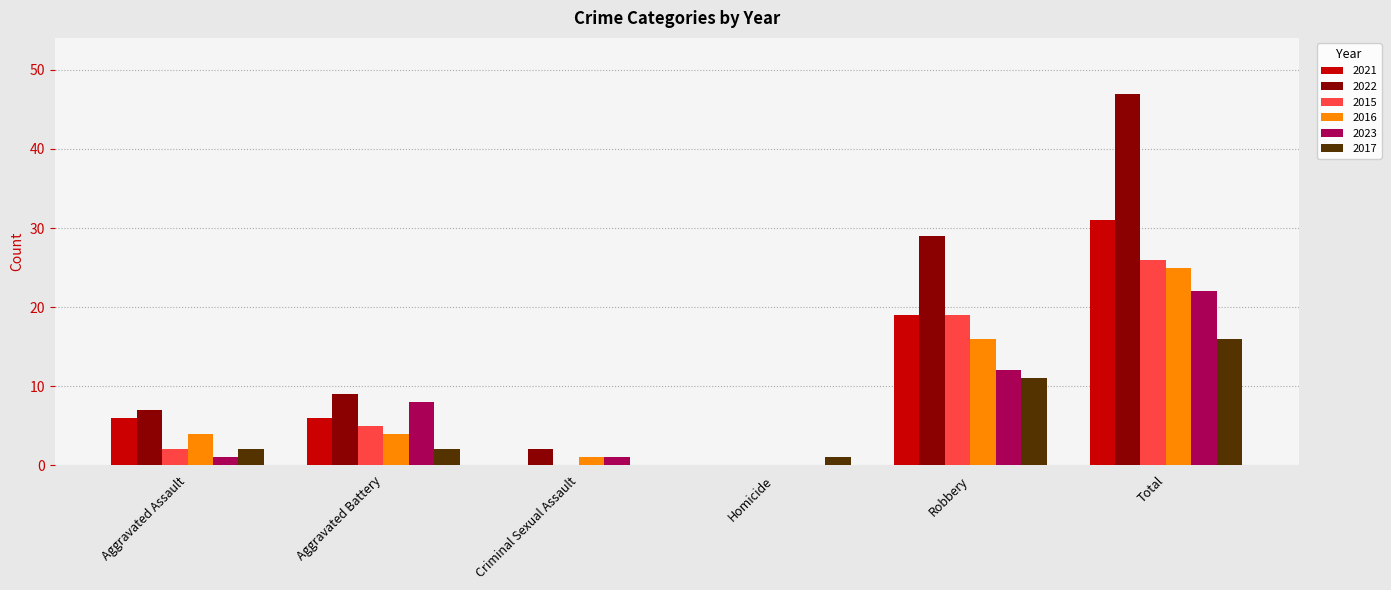

What is the greatest value displayed?

47